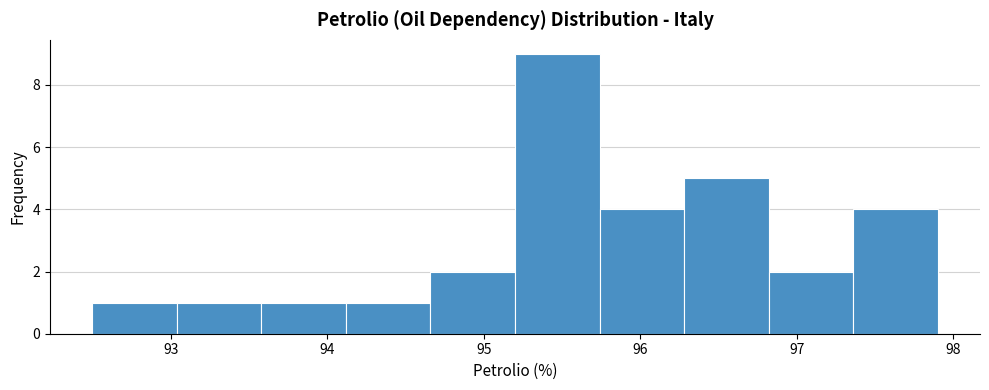

Reading left to right, transcribe this chart: for each bar, give the range it covers on the x-axis and its height. Neither the bar edges nor the heights are printed on the chart, so give them approximately, as read against the axes.

92.50 to 93.04: 1
93.04 to 93.58: 1
93.58 to 94.12: 1
94.12 to 94.66: 1
94.66 to 95.20: 2
95.20 to 95.74: 9
95.74 to 96.28: 4
96.28 to 96.82: 5
96.82 to 97.36: 2
97.36 to 97.90: 4